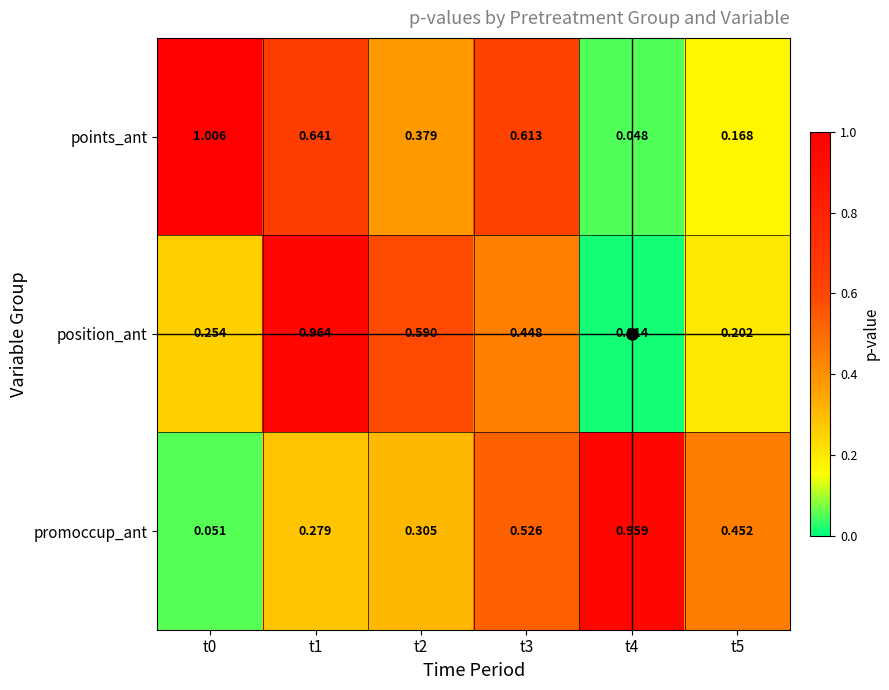

What is the spread (max minus min) of values at t4?

0.9